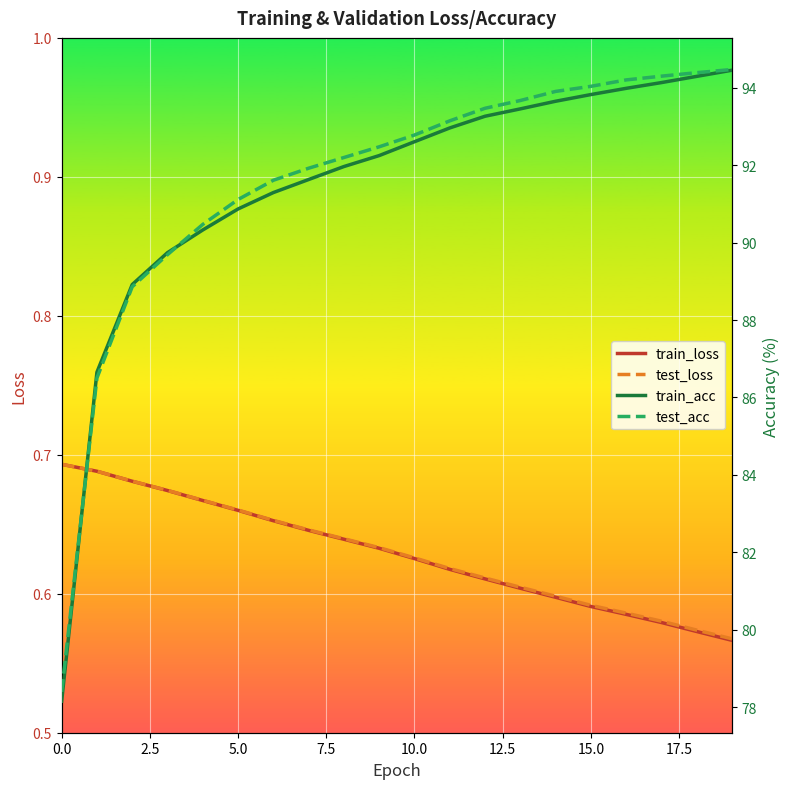

What is the label of the 5th point from the right?

15